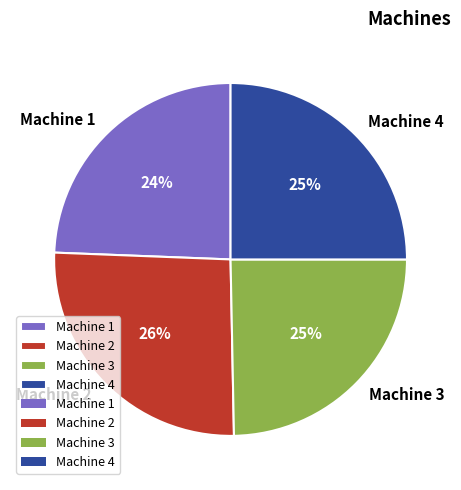

To the nearest percent, what is the average slice percentage?

25%